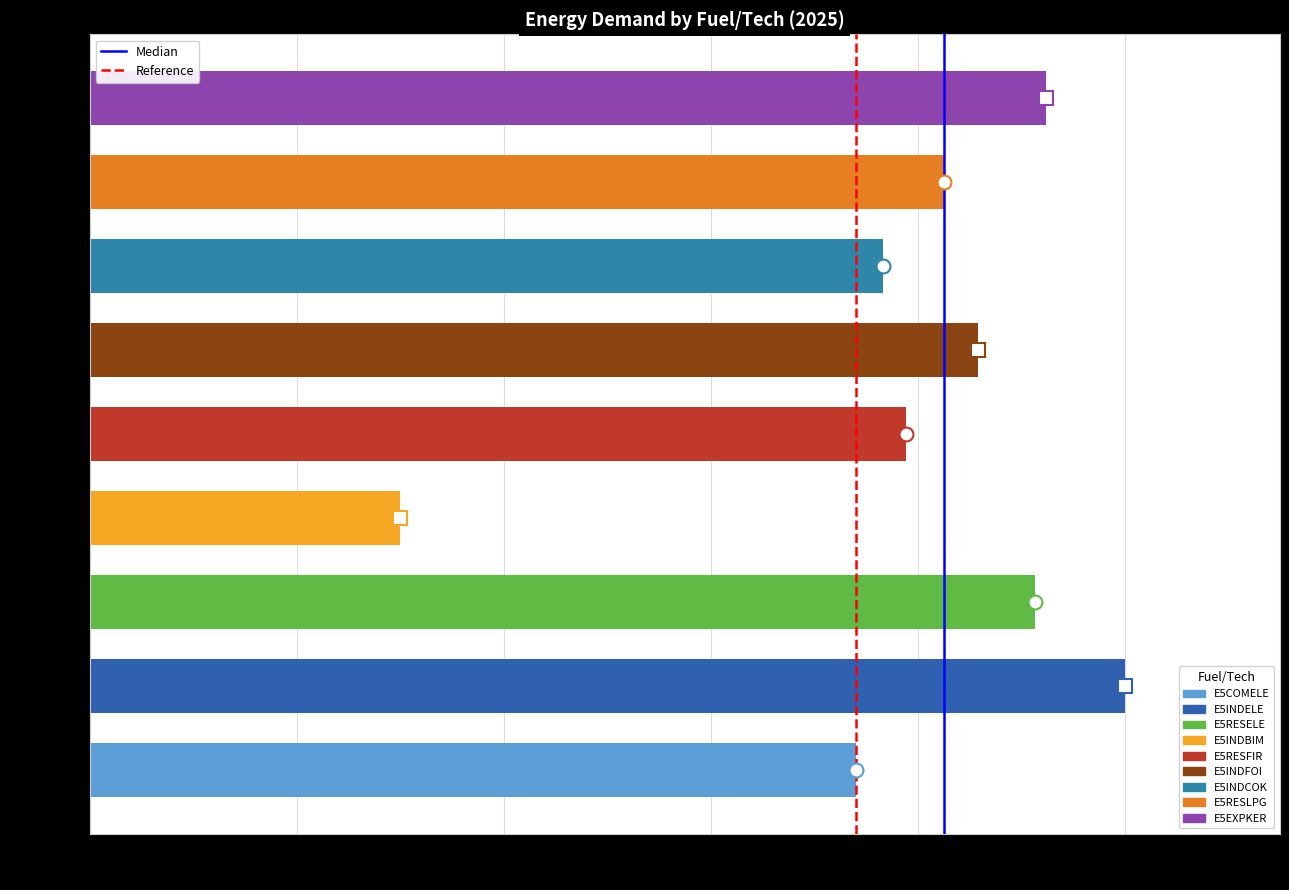

At which label is the value closest to 0?

E5INDBIM